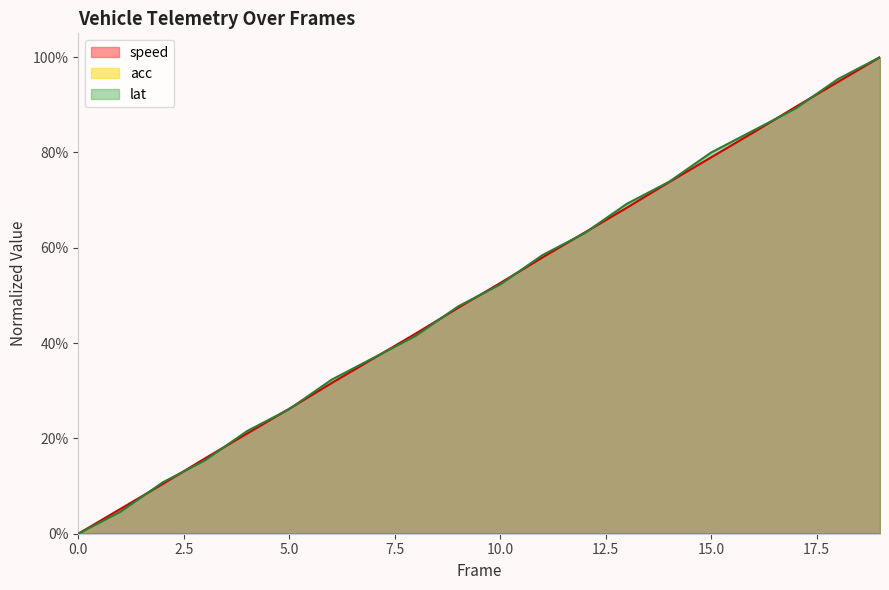

At how many categories does at least one series exceed 0?

19